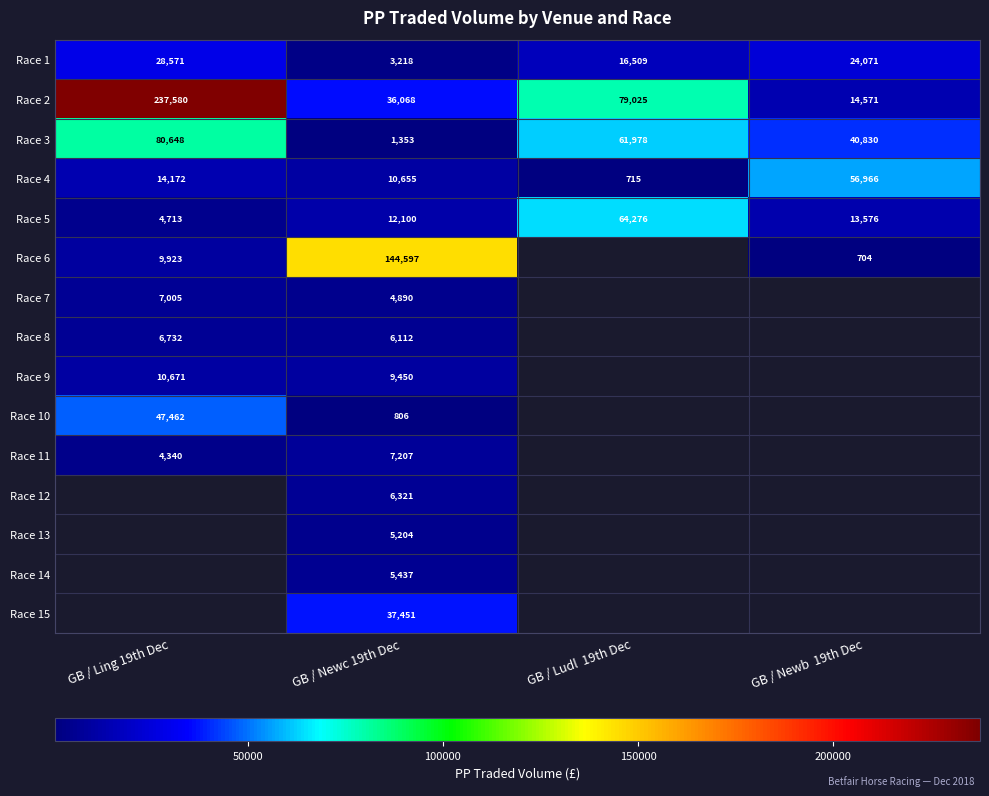

Which label corresponds to the smallest value in the chart?

GB / Newb  19th Dec